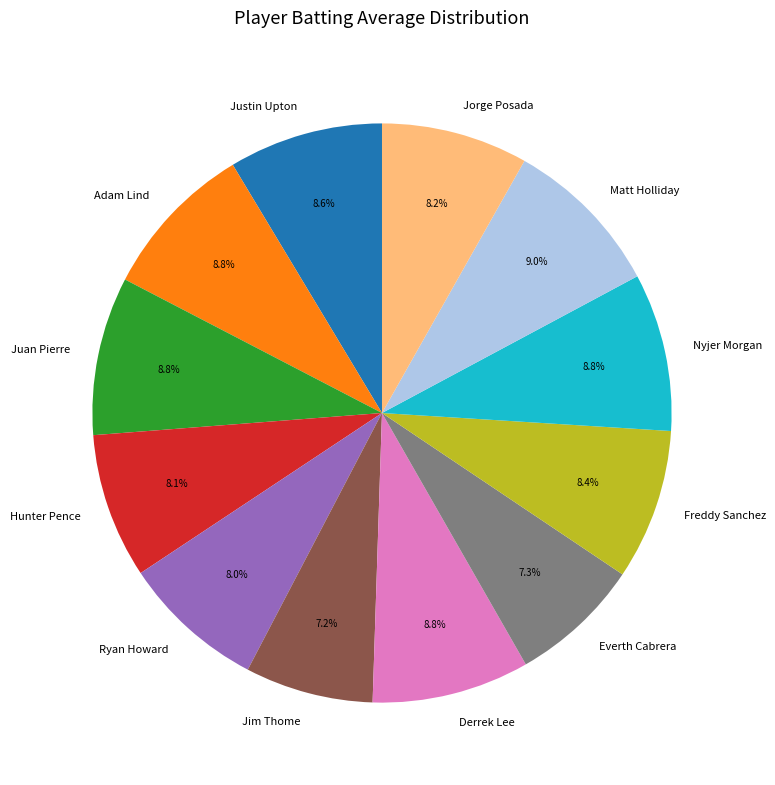

Does any single category account for the majority?

No